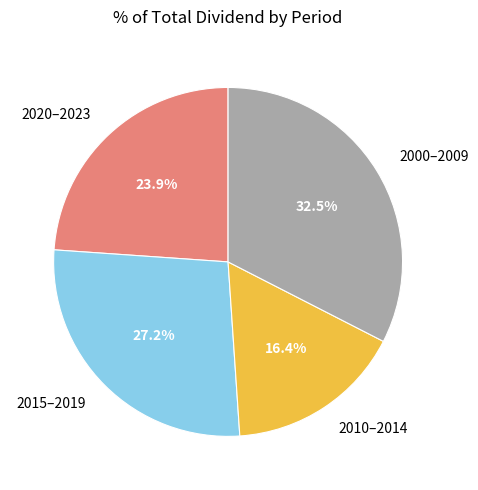

Is there a majority slice in this chart?

No